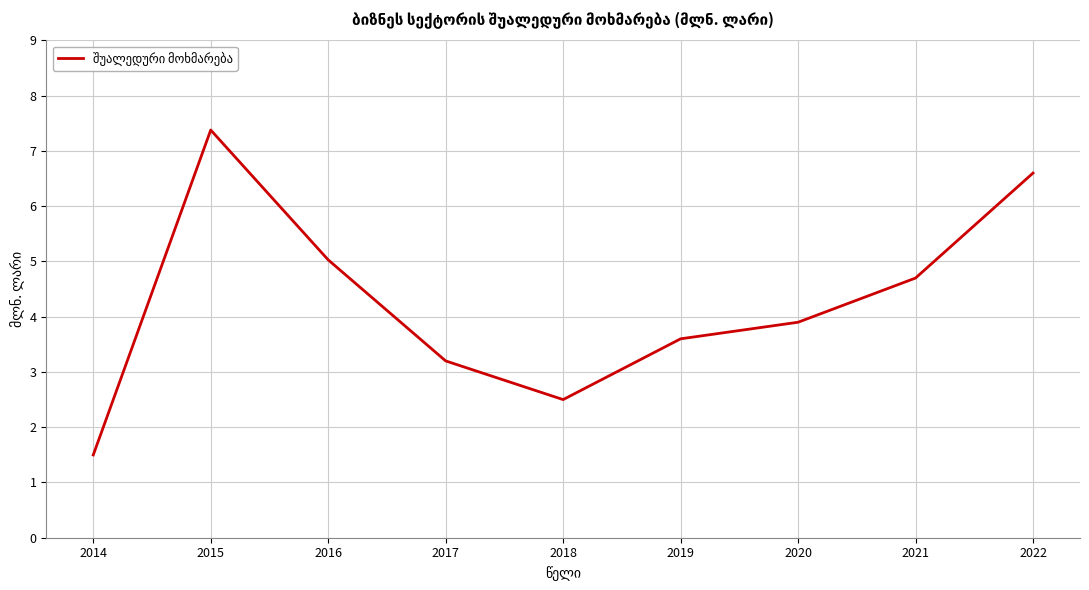

Reading left to right, transcribe all the data shown in this chart.

2014=1.5	2015=7.4	2016=5.0	2017=3.2	2018=2.5	2019=3.6	2020=3.9	2021=4.7	2022=6.6